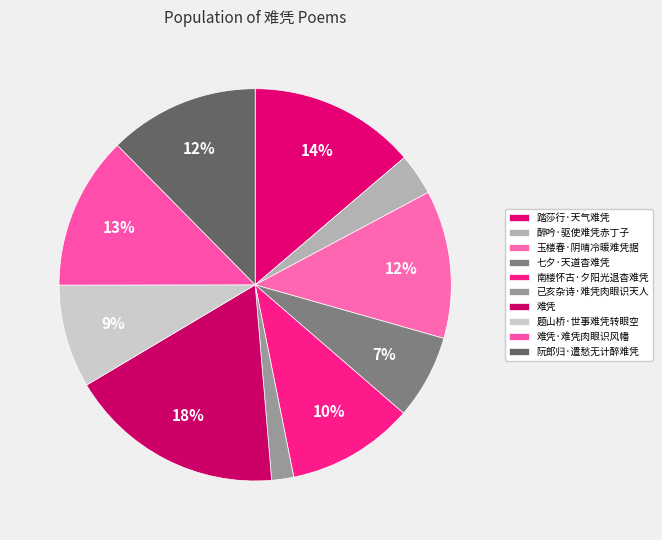

Count the number of slices in the pie.

10